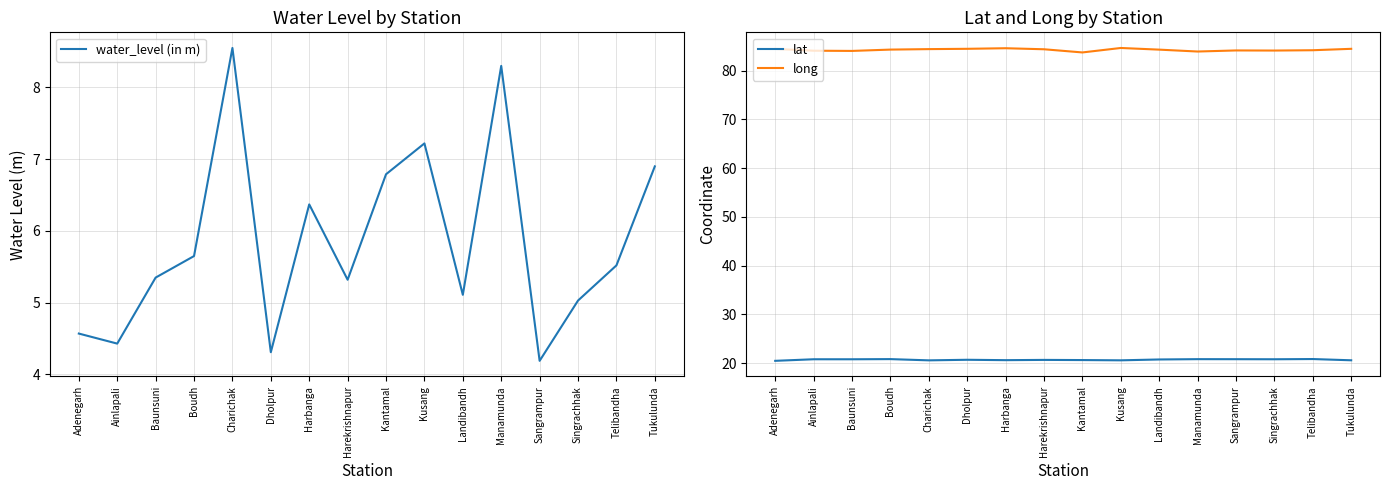

What is the lowest value of the water_level (in m) series?

4.2